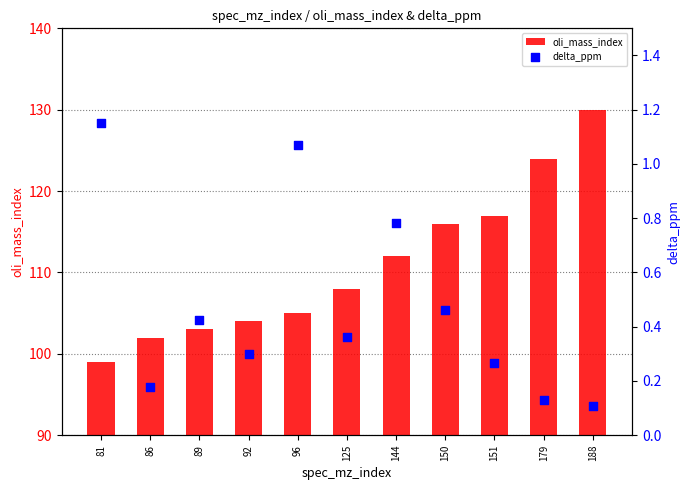

Which series has the largest total across all categories?

oli_mass_index